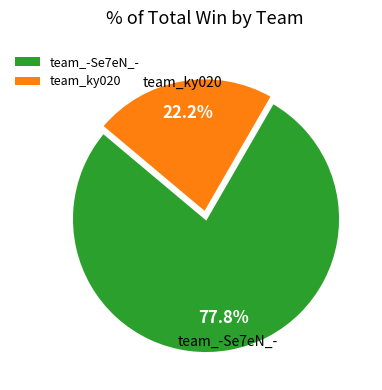

Does any single category account for the majority?

Yes